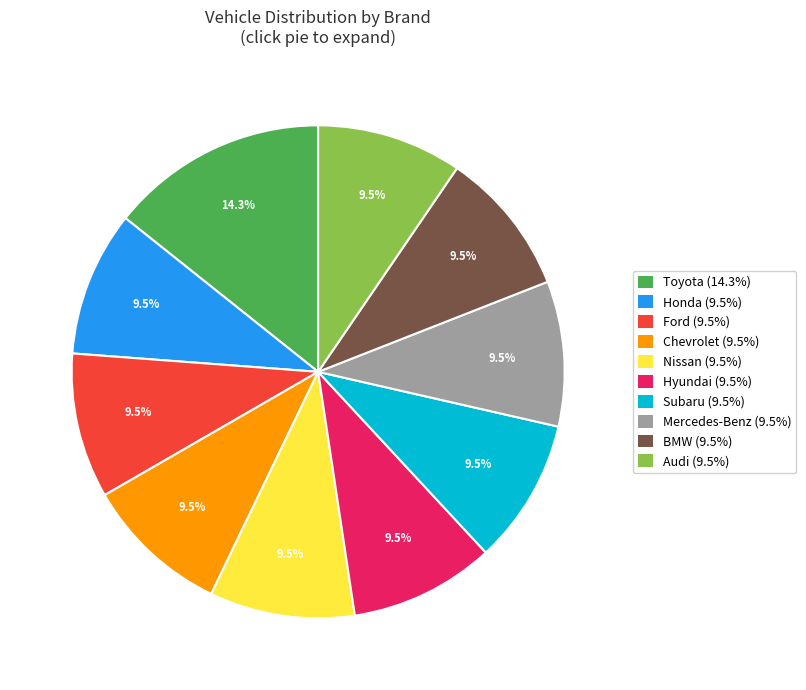

Is there a majority slice in this chart?

No